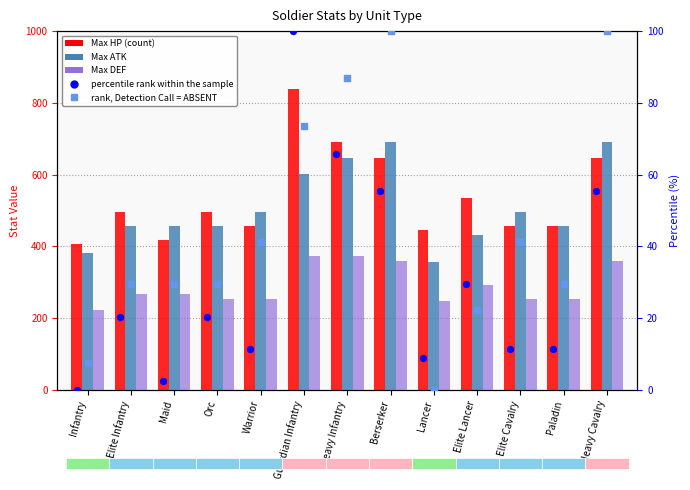

At how many categories does at least one series exceed 478?

9